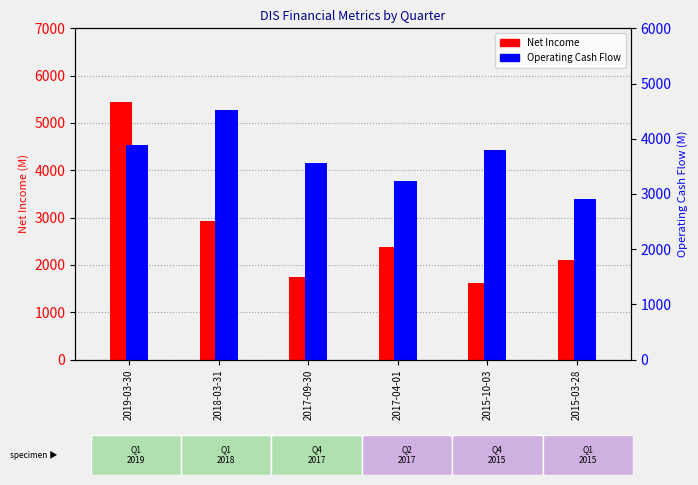

Is the value of Operating Cash Flow at 2015-03-28 greater than the value of Net Income at 2018-03-31?

No